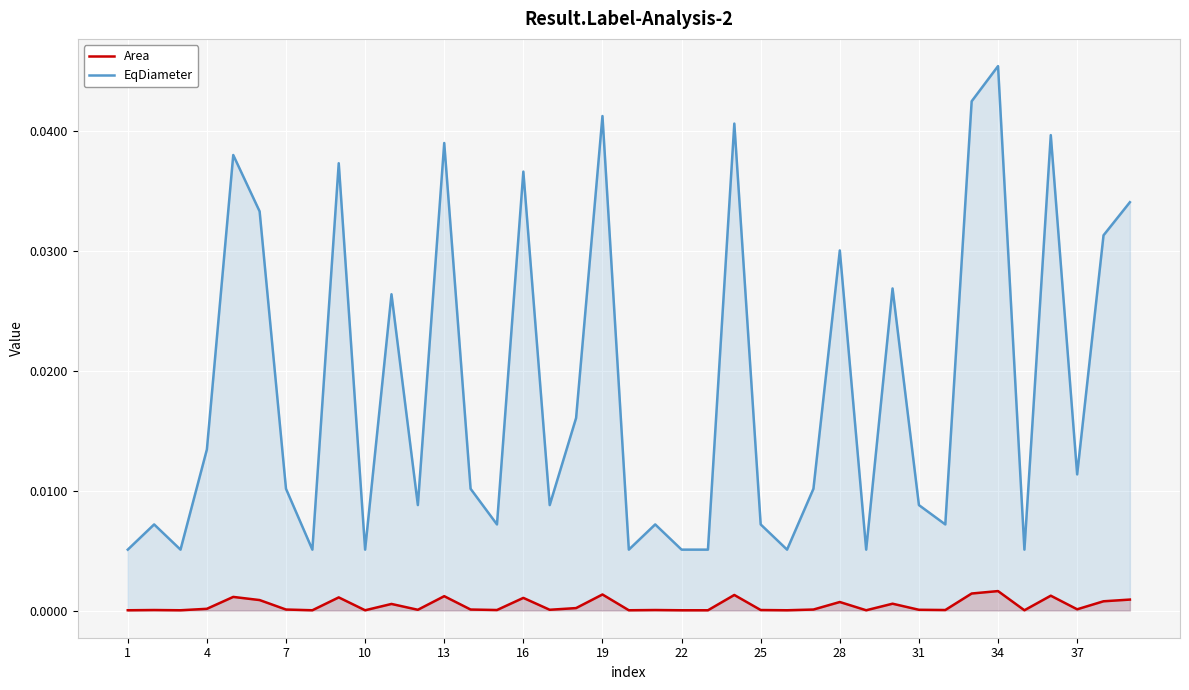

True or false: EqDiameter and Area intersect in this chart.

False